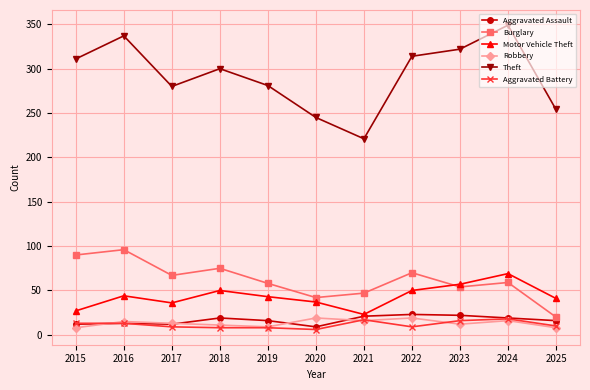

What is the value of the Robbery point at the 3rd from the left?

13